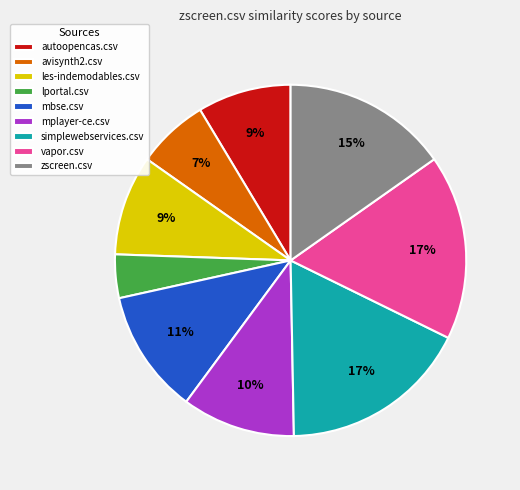

Which slice is the smallest?

lportal.csv